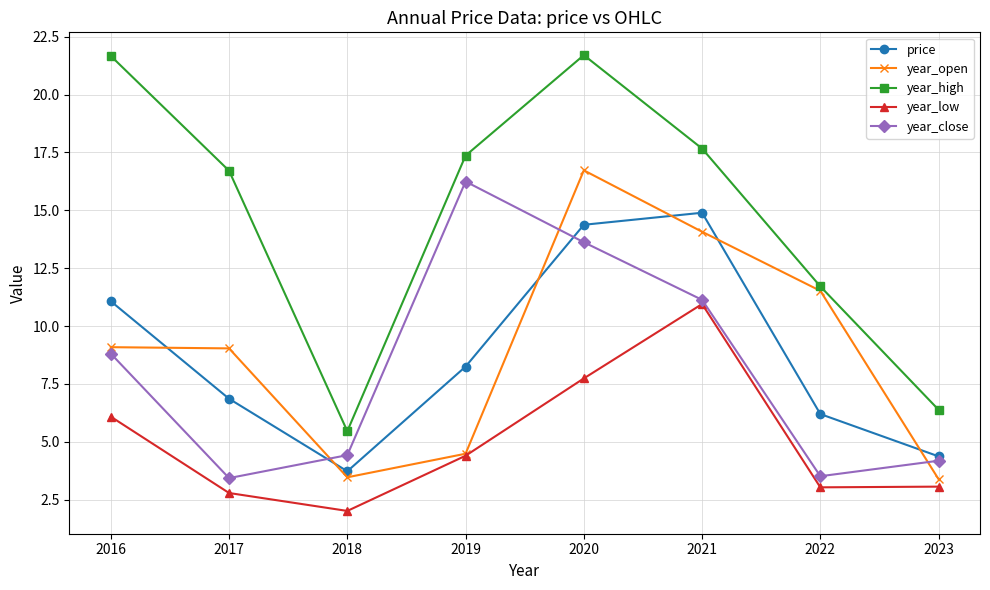

What is the value of the year_low point at the 8th from the left?

3.1